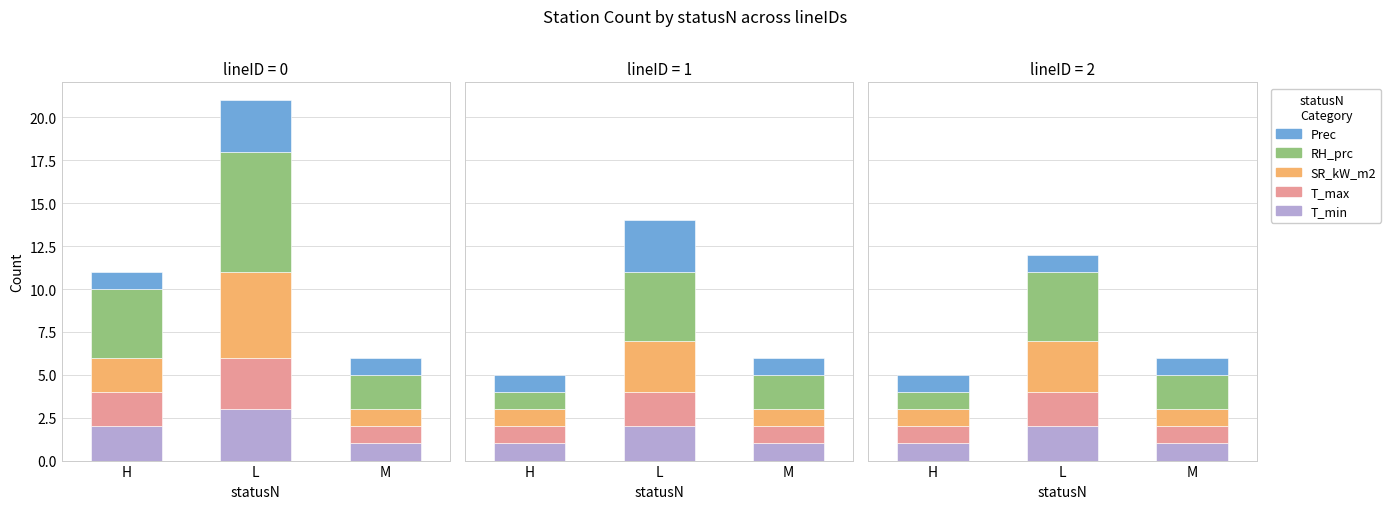

The RH_prc series shows 4 at L. True or false?

True